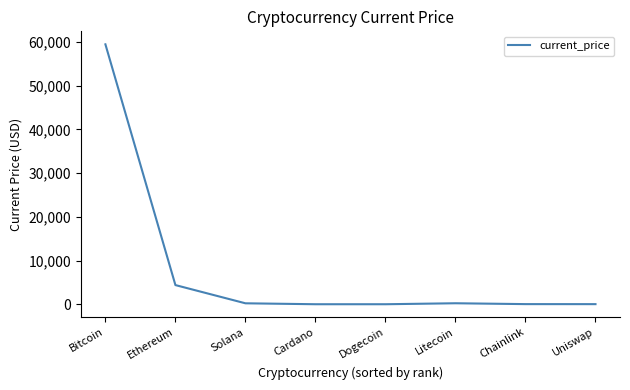

How many series are shown in this chart?

1